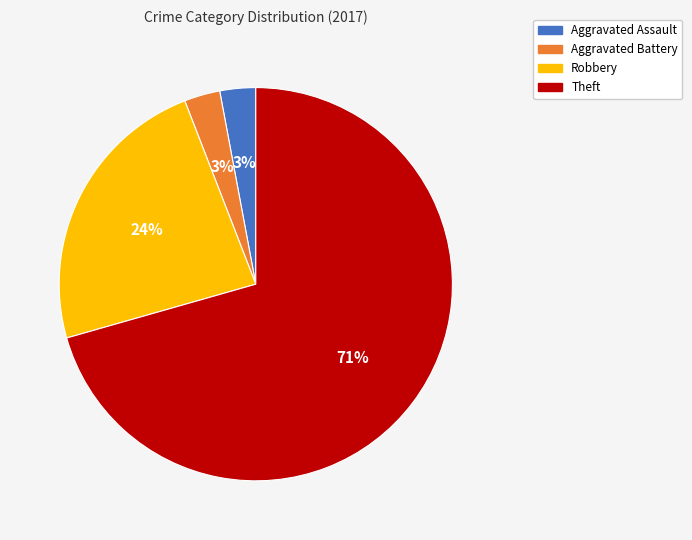

Which category has the biggest portion of the pie?

Theft